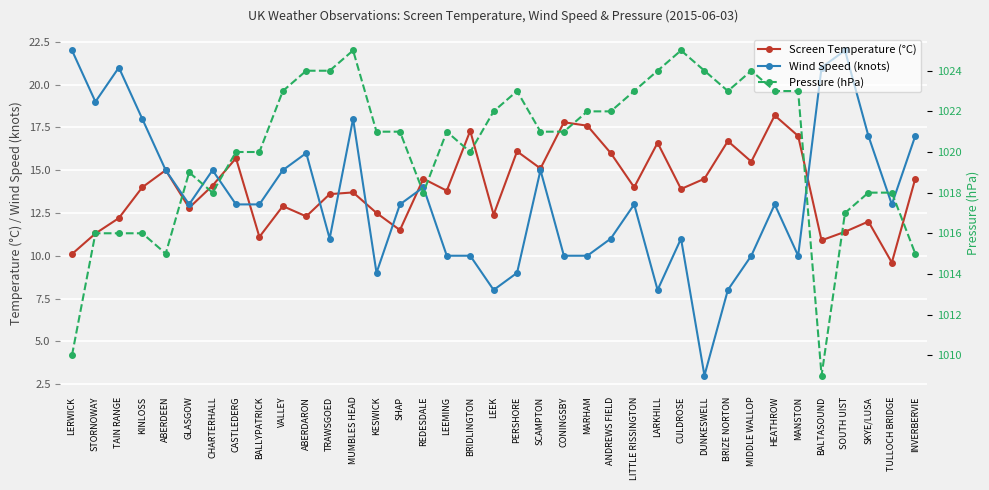

Which series has the widest spread of values?

Wind Speed (knots)